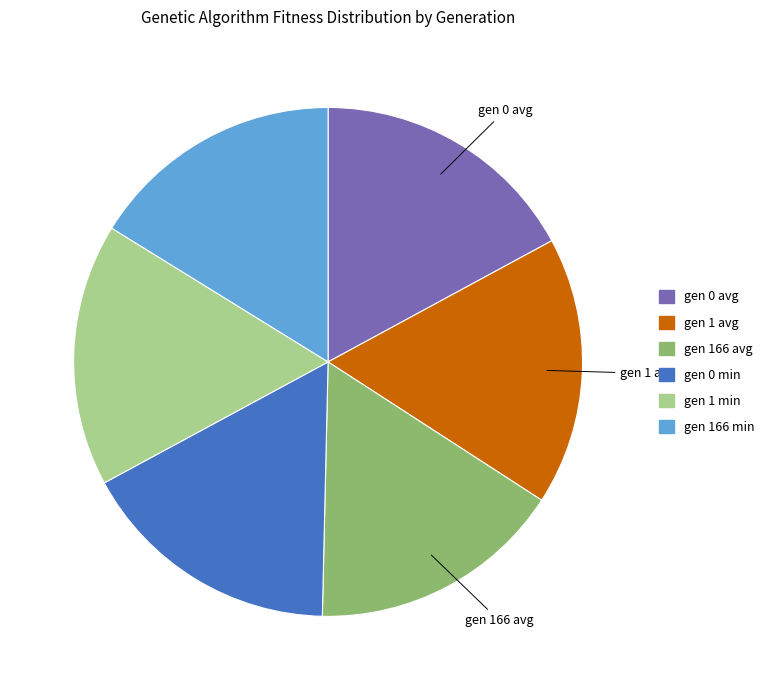

What is the ratio of the value at gen 0 min to the value at gen 1 avg?

1.0